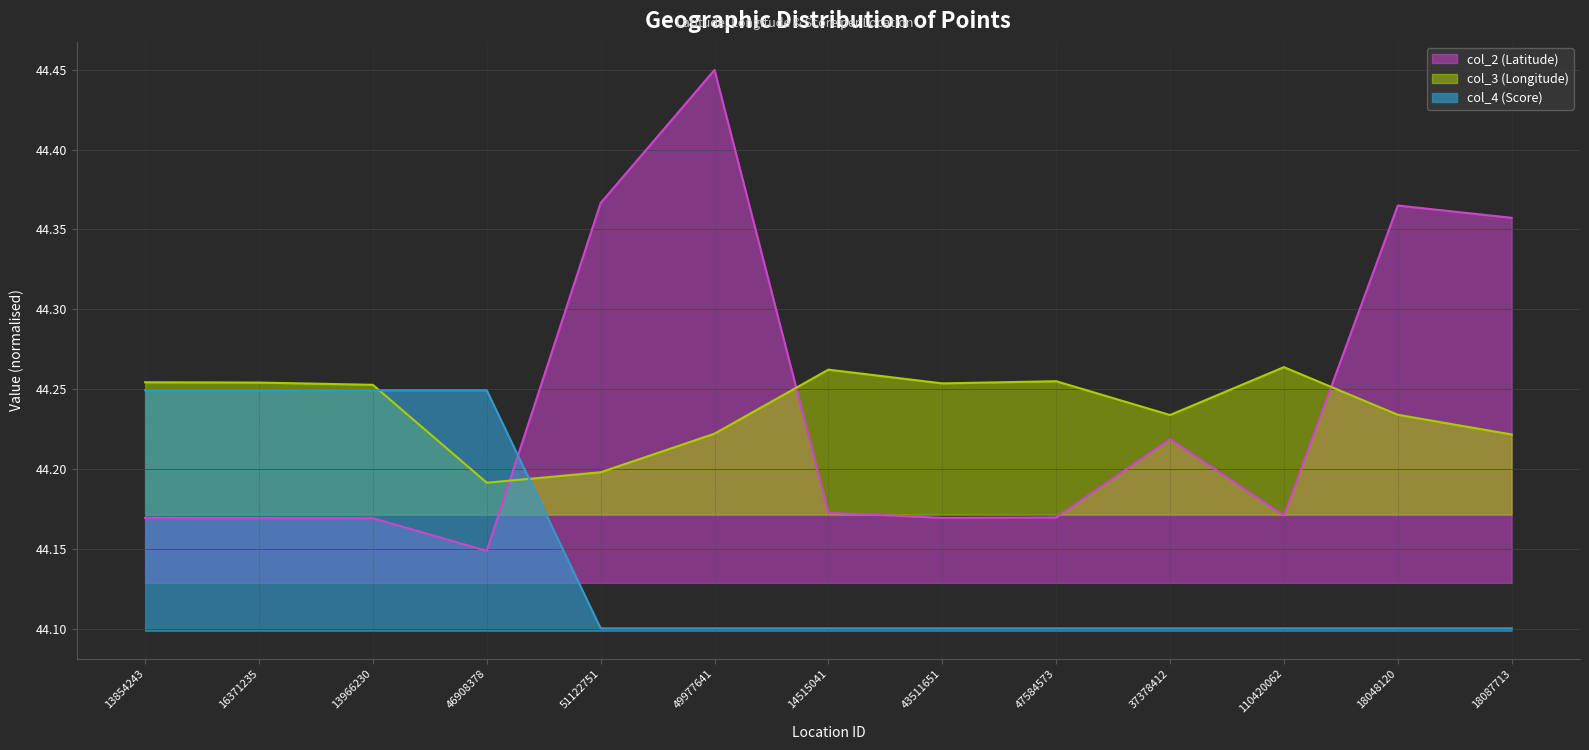

Which has a higher value, 13966230 or 47584573?

47584573